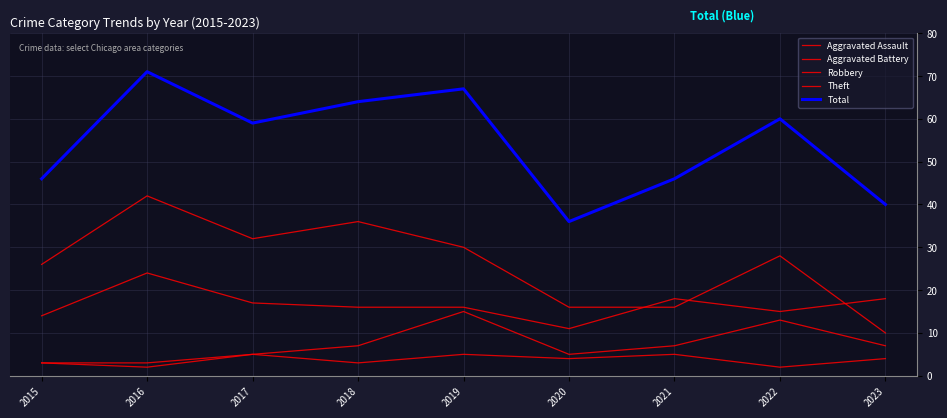

At which category does Total reach its first local peak?

2016